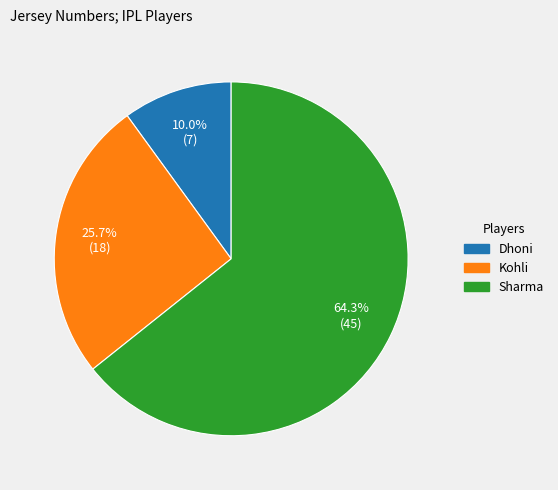

Does Dhoni account for over 50% of the chart?

No